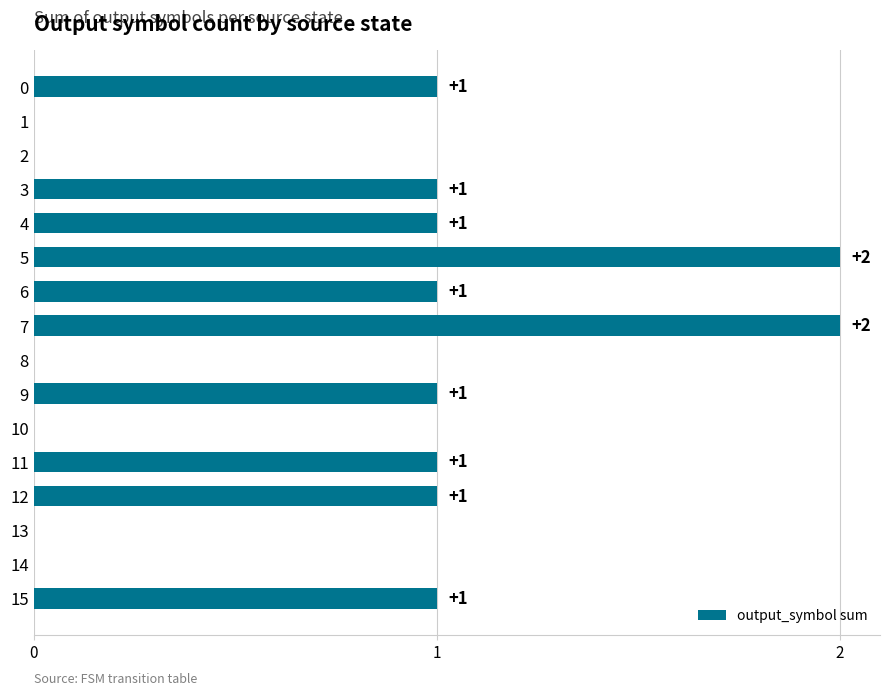

How many series are shown in this chart?

1